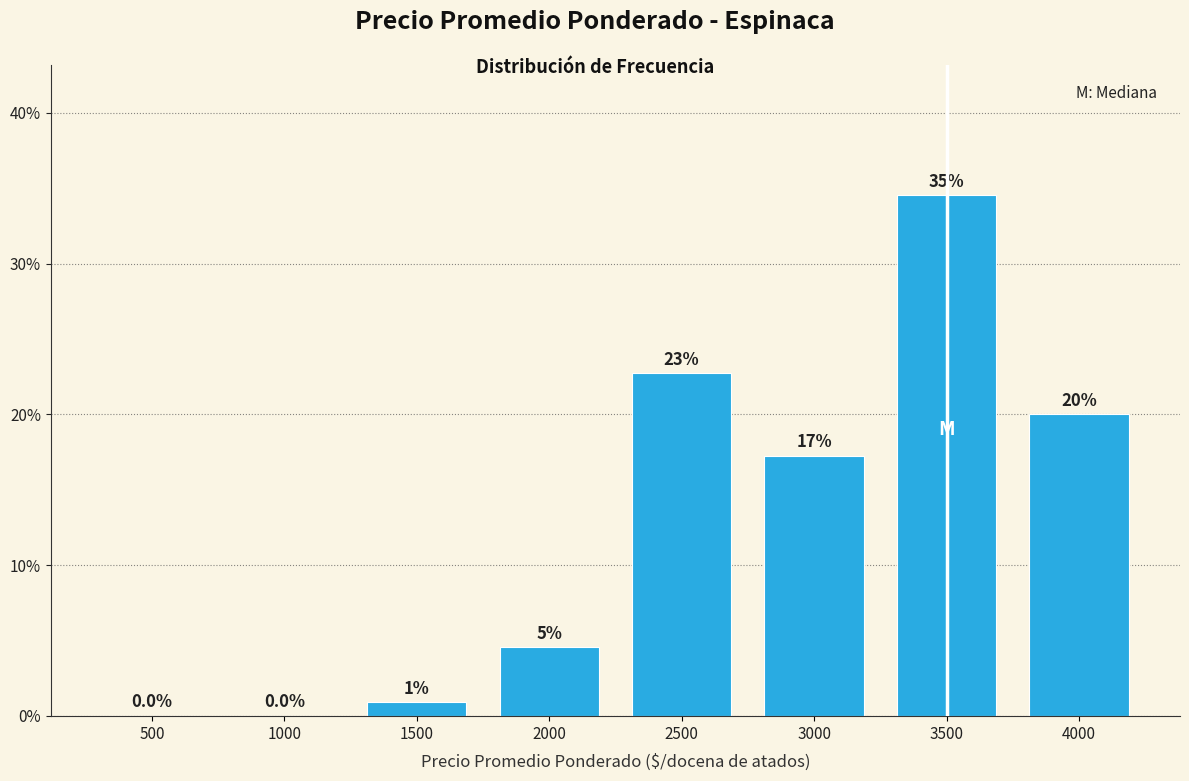

Are the bars horizontal?

No